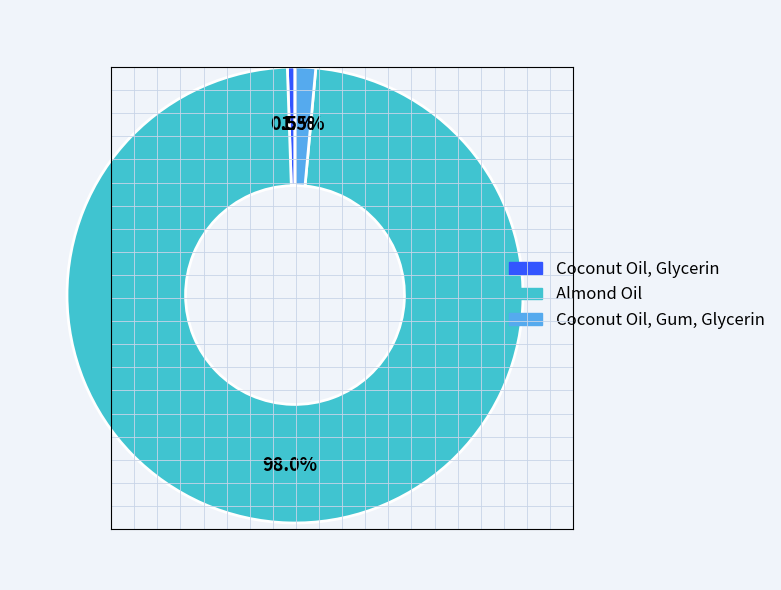

Do Coconut Oil, Gum, Glycerin and Coconut Oil, Glycerin together represent more than half of the pie?

No